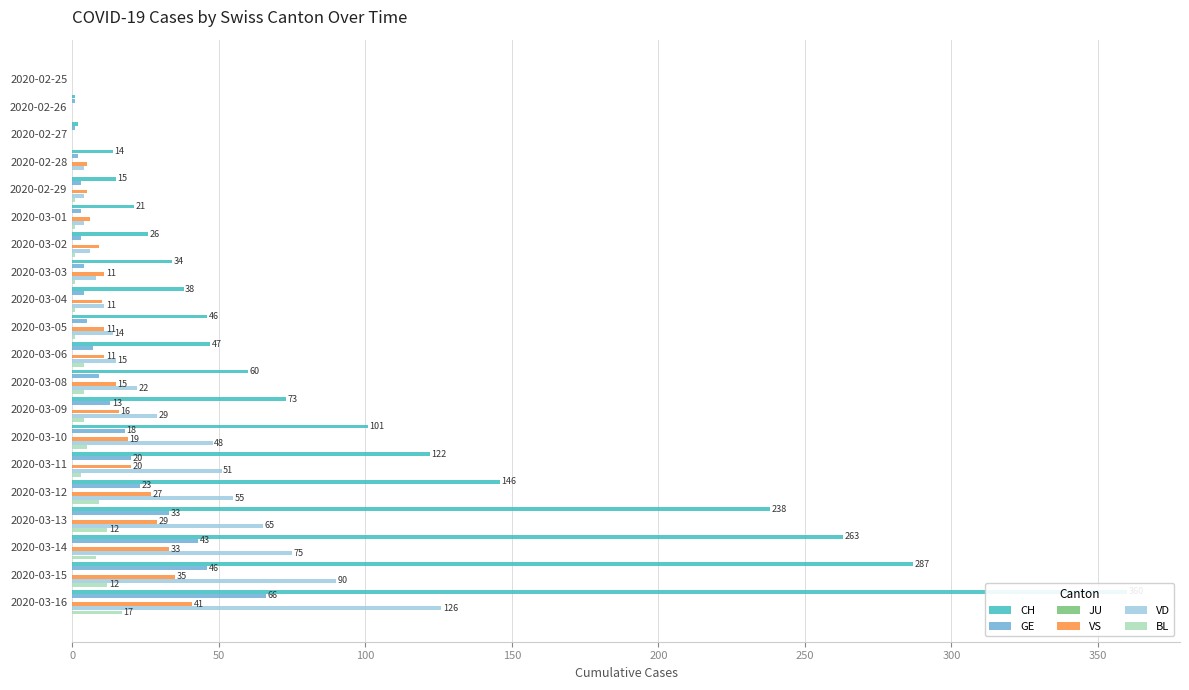

How many groups of bars are there?

20